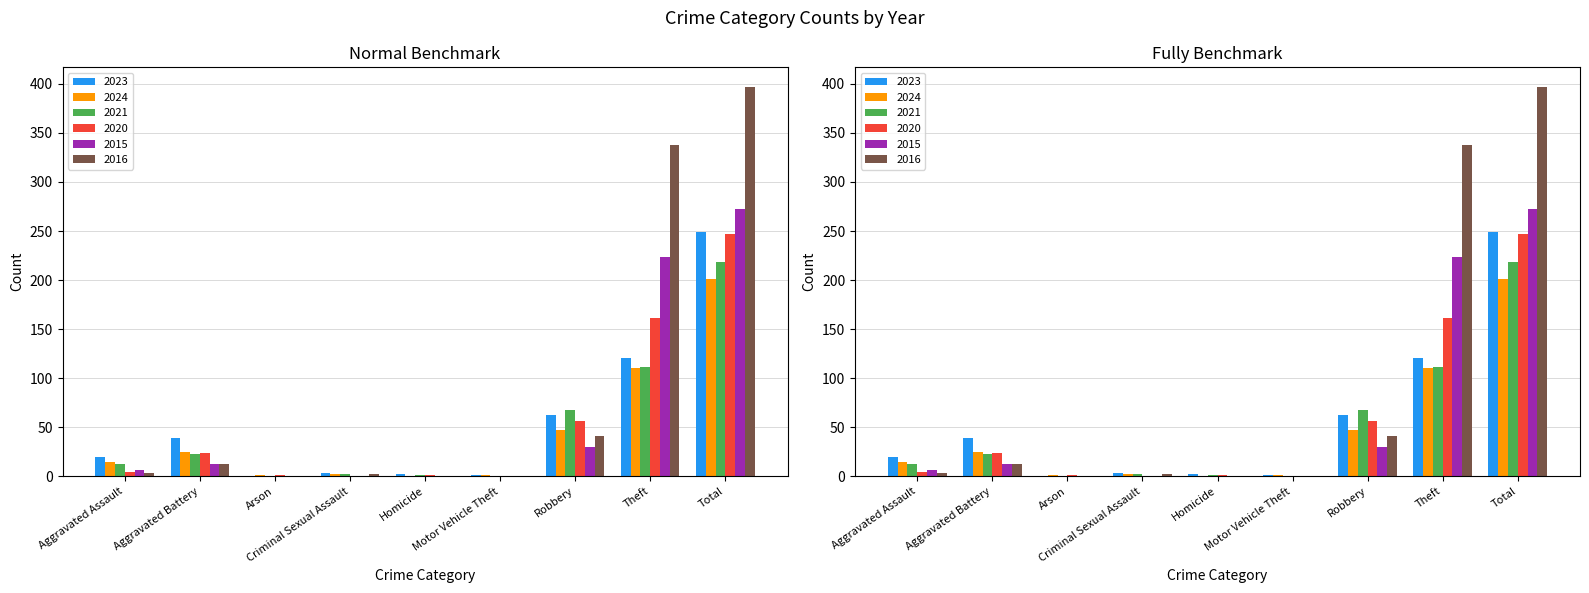

Reading left to right, list all the values displayed in this chart.

2023: 20	39	0	3	2	1	62	121	249
2024: 15	25	1	2	0	1	47	110	201
2021: 13	23	0	2	1	0	68	111	218
2020: 4	24	1	0	1	0	56	161	247
2015: 6	12	0	0	0	0	30	224	272
2016: 3	13	0	2	0	0	41	338	397